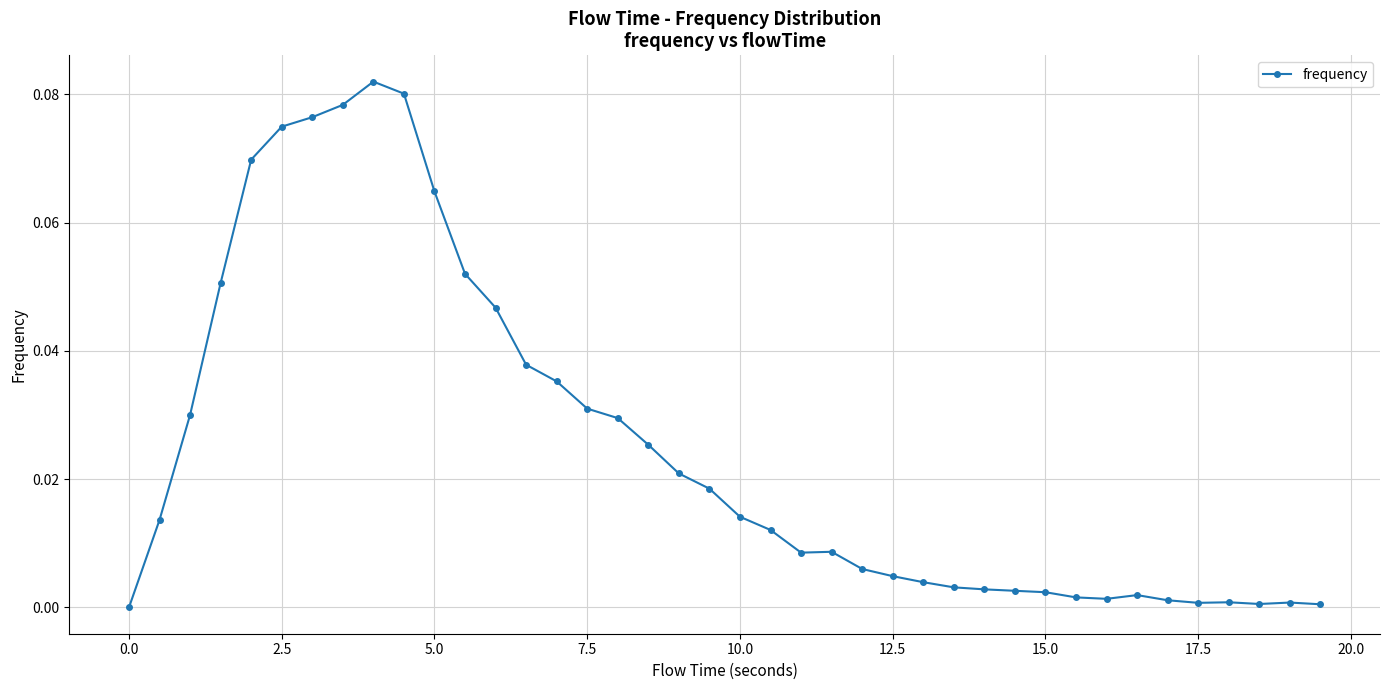

True or false: there are more than 2 points higher than both neighbors.

True